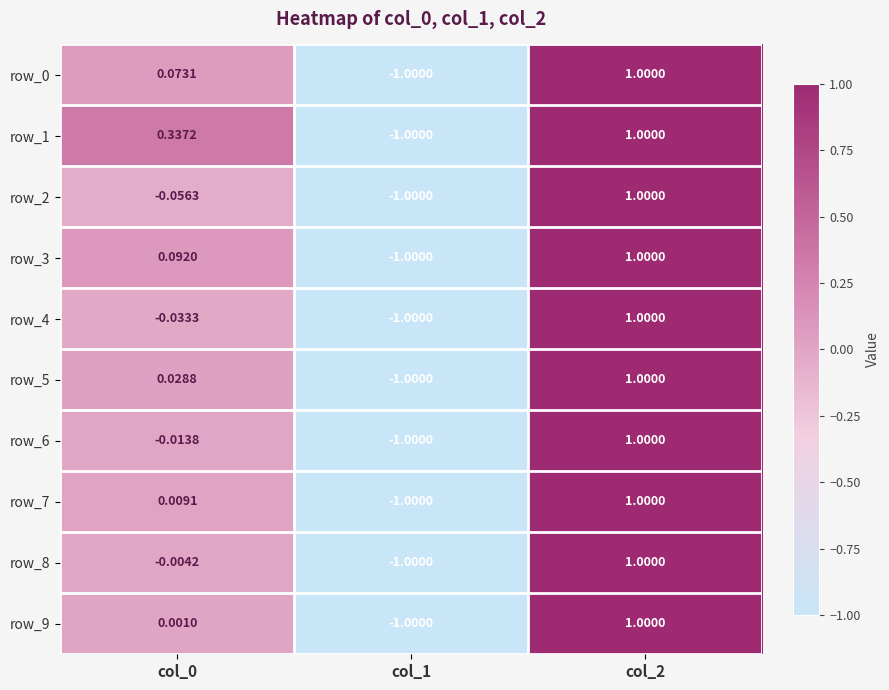

Is it true that row_1 equals 0.1 at col_0?

False